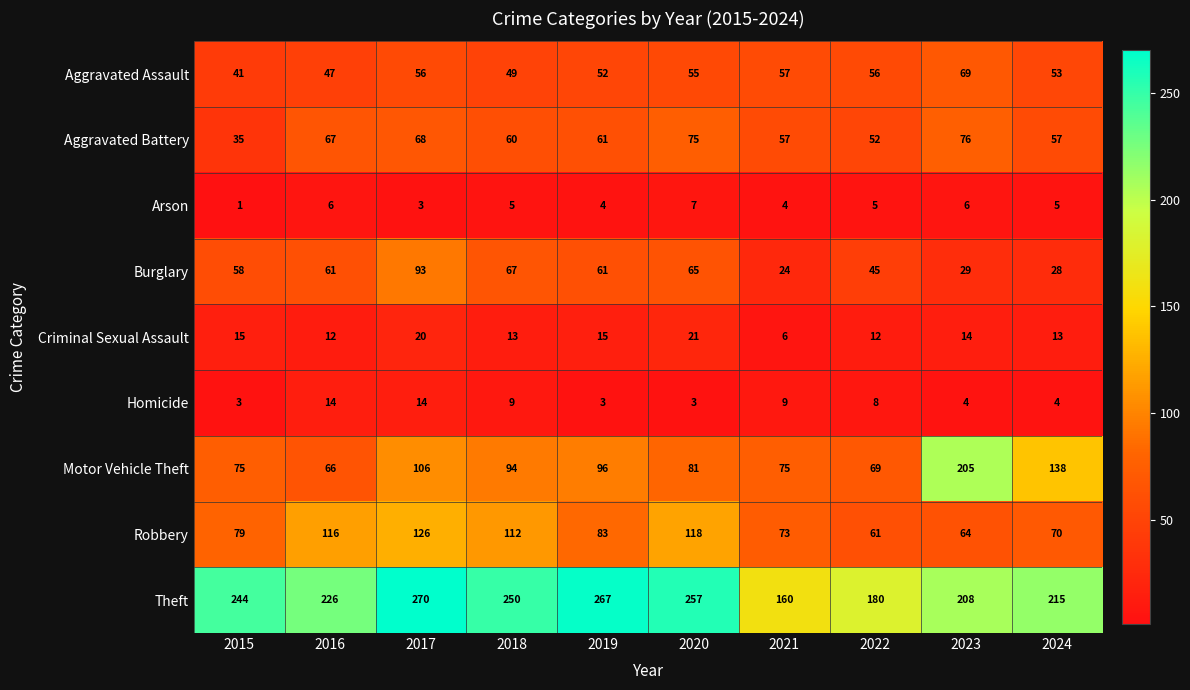

What value does the Aggravated Battery series have at 2024?

57